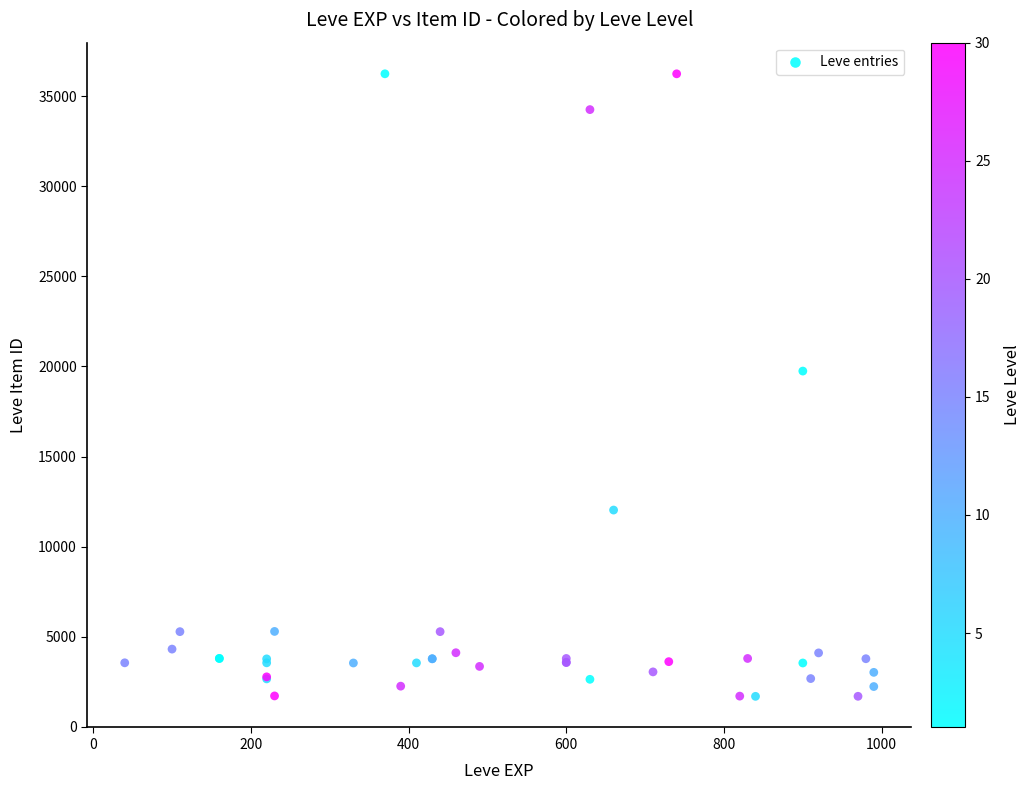

What Y value in the scatter plot is closest to 18967?

19744